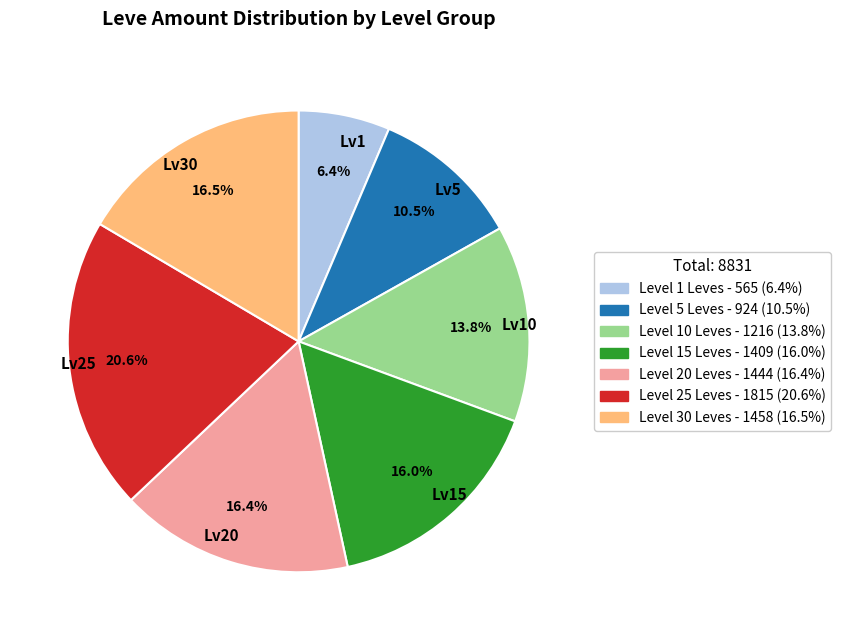

Is there any slice that represents more than half of the pie?

No